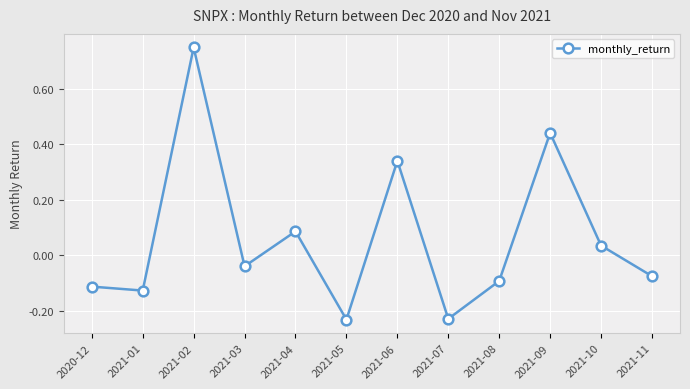

True or false: the data shows 0.1 at 2021-10.

False